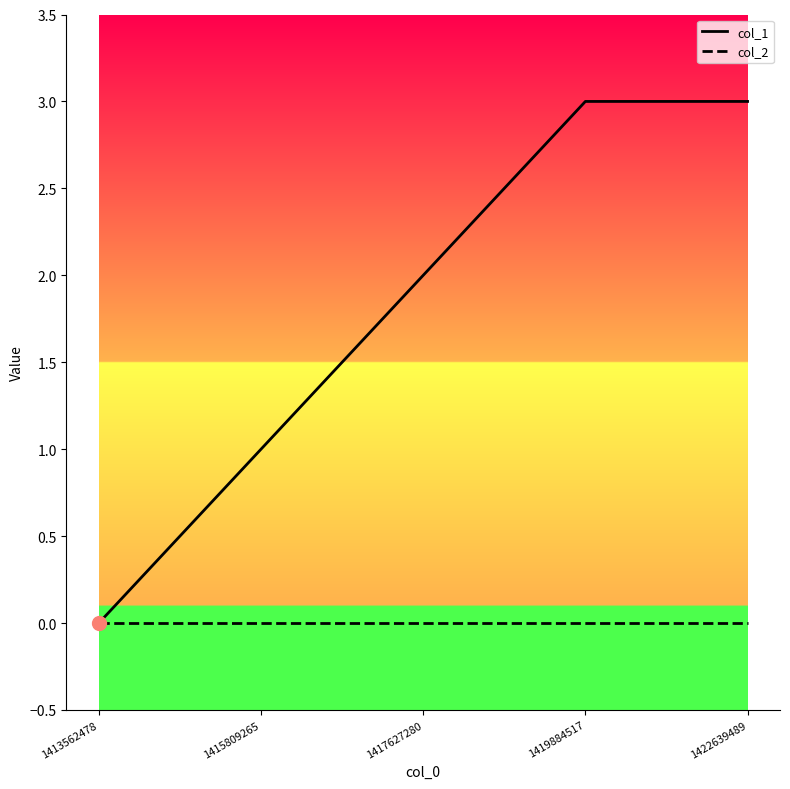

What is the maximum value shown in the chart?

3